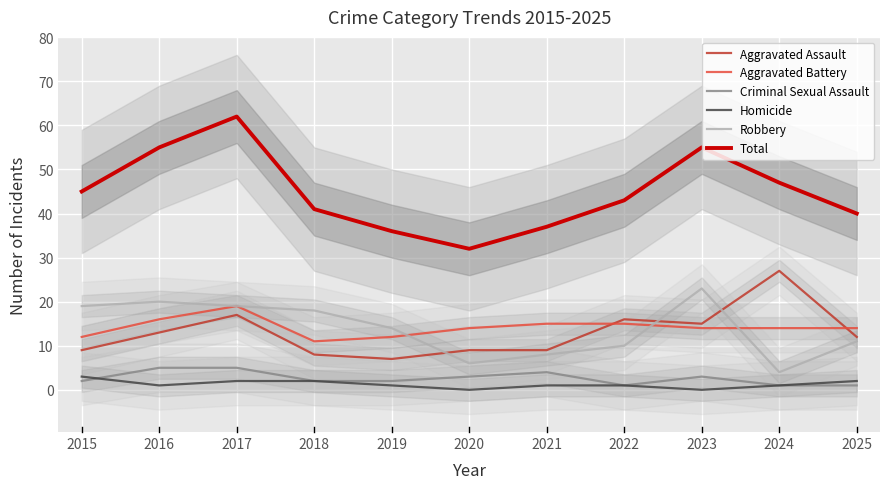

The value of Total at 2020 is 32. True or false?

True